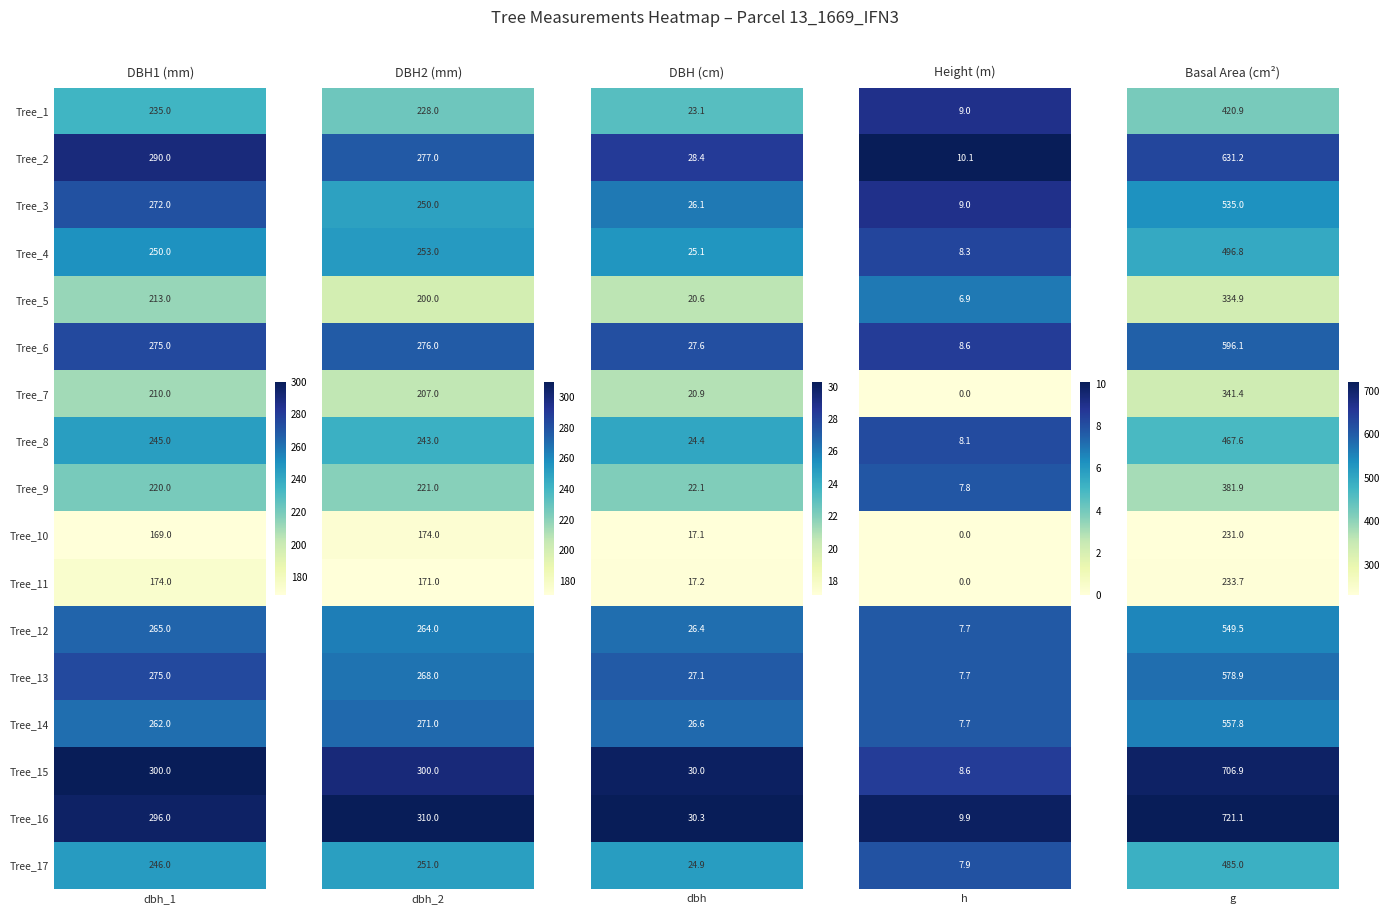

Read the Tree_10 value at dbh_1.

169.0